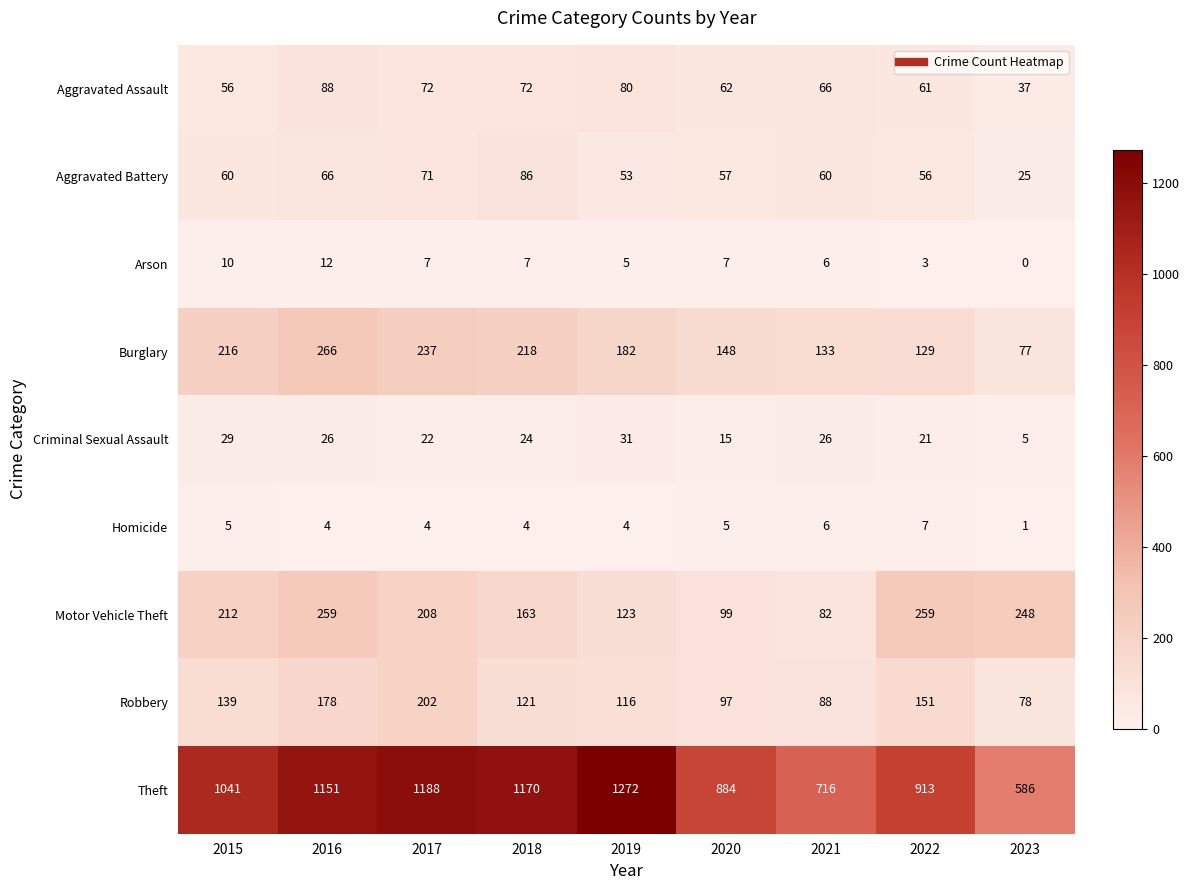

What is the spread (max minus min) of values at 2017?

1184